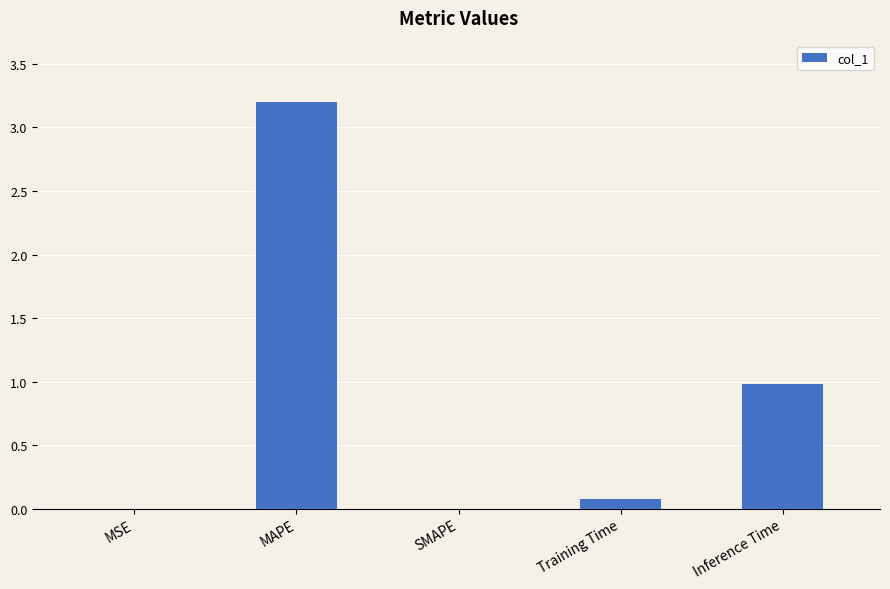

What is the sum of the values at MSE and MAPE?

3.2